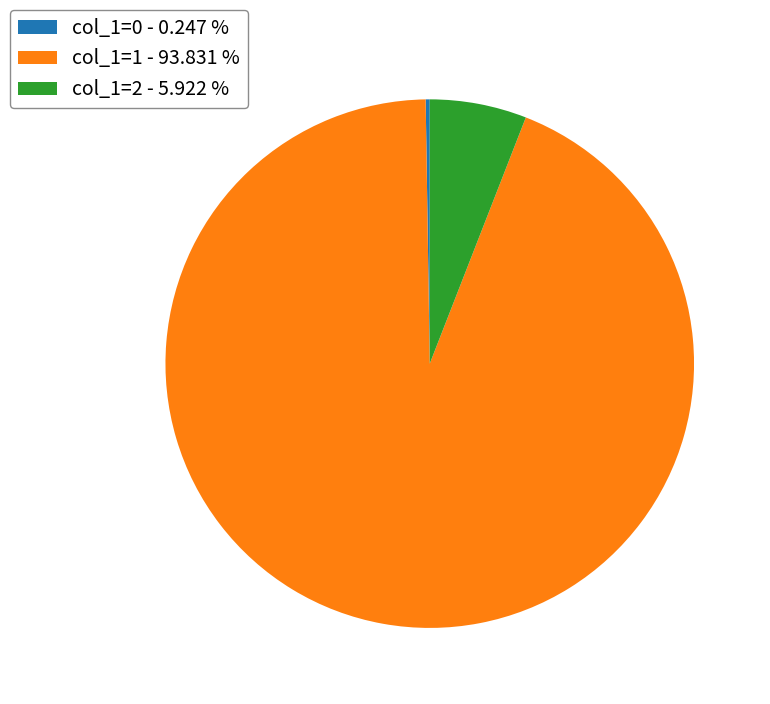

Is col_1=2 - 5.922 % the majority of the pie?

No